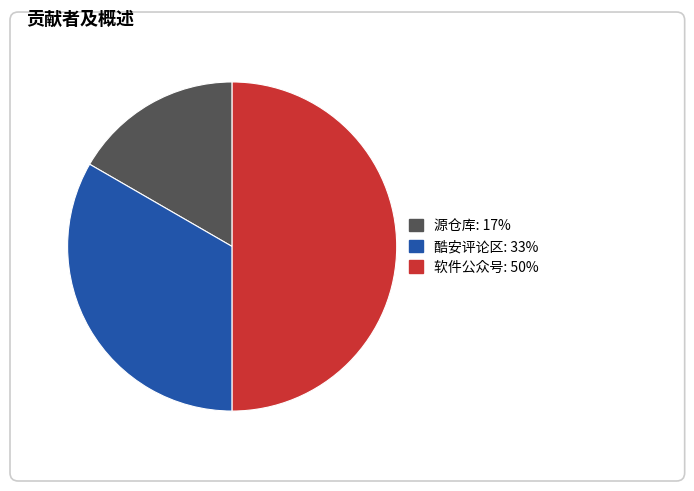

What percentage is the 酷安评论区 slice, to the nearest percent?

33%